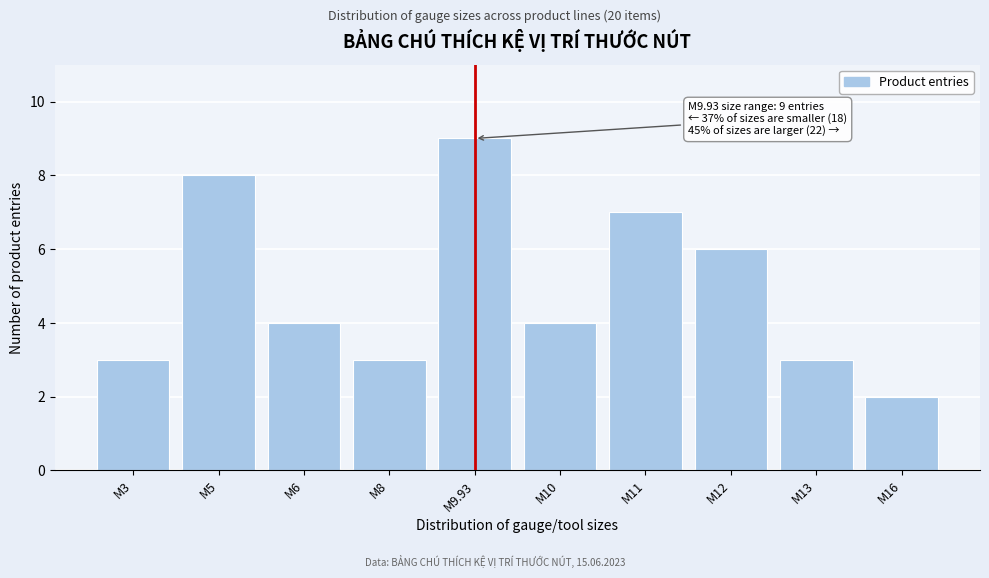

Reading left to right, what are all the values shown in this chart?

M3=3	M5=8	M6=4	M8=3	M9.93=9	M10=4	M11=7	M12=6	M13=3	M16=2